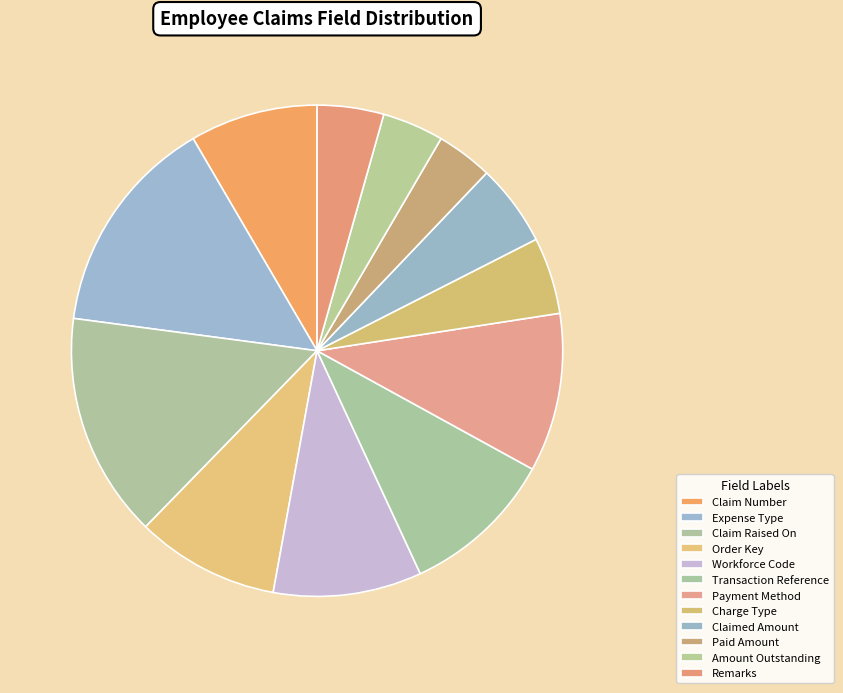

Is the sum of Remarks and Amount Outstanding greater than half?

No